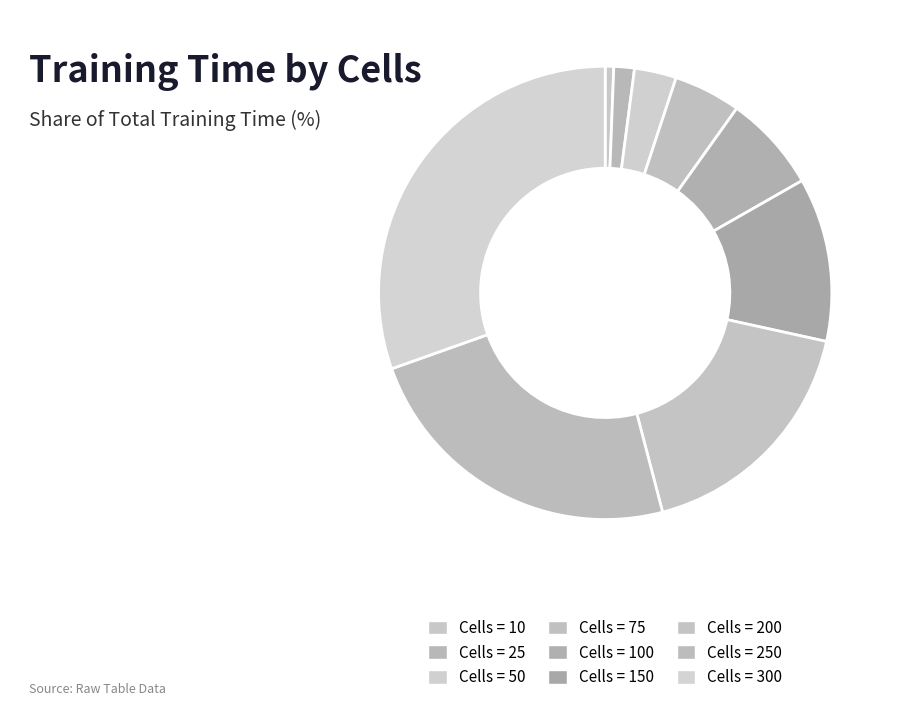

Which category has the smallest portion of the pie?

10